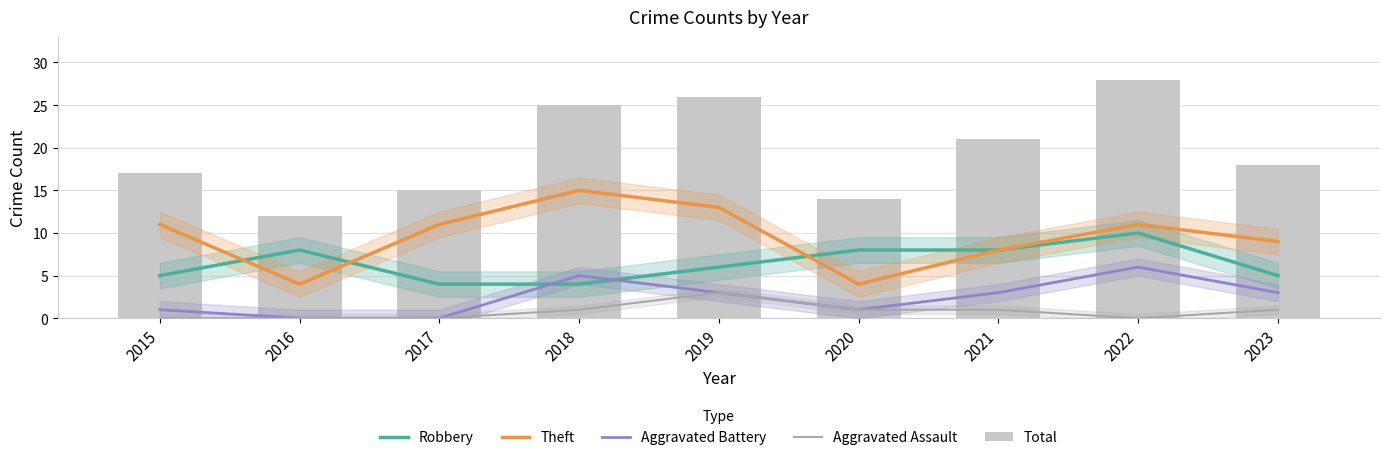

How many values in the Theft series exceed 11?

2